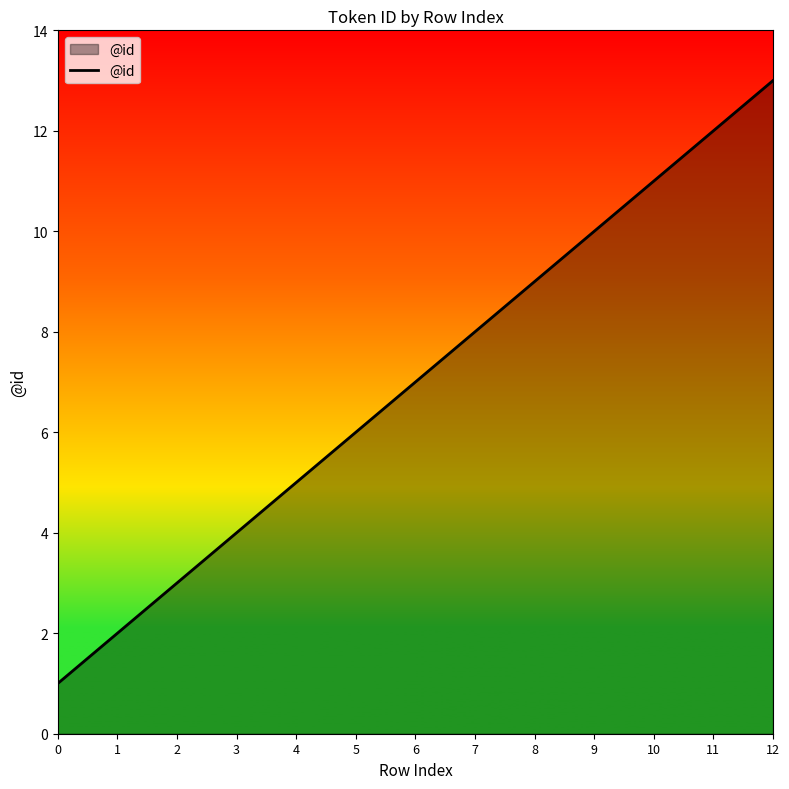

How many lines are shown in the chart?

1